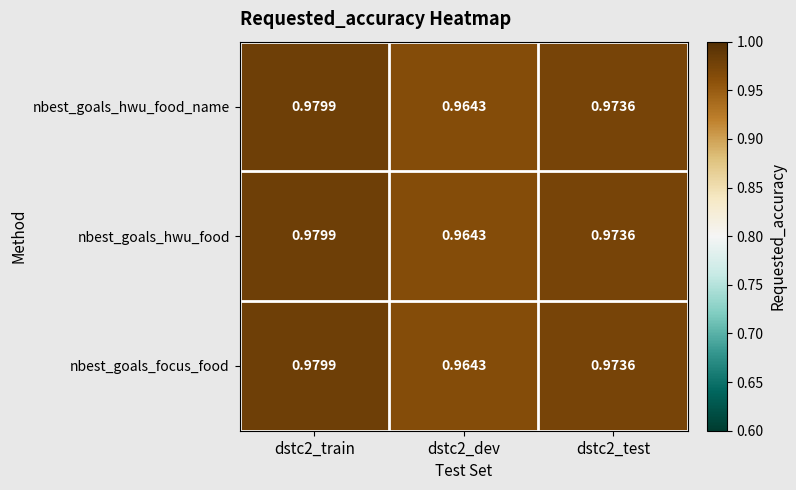

Is the value of nbest_goals_focus_food at dstc2_train greater than the value of nbest_goals_hwu_food_name at dstc2_test?

Yes